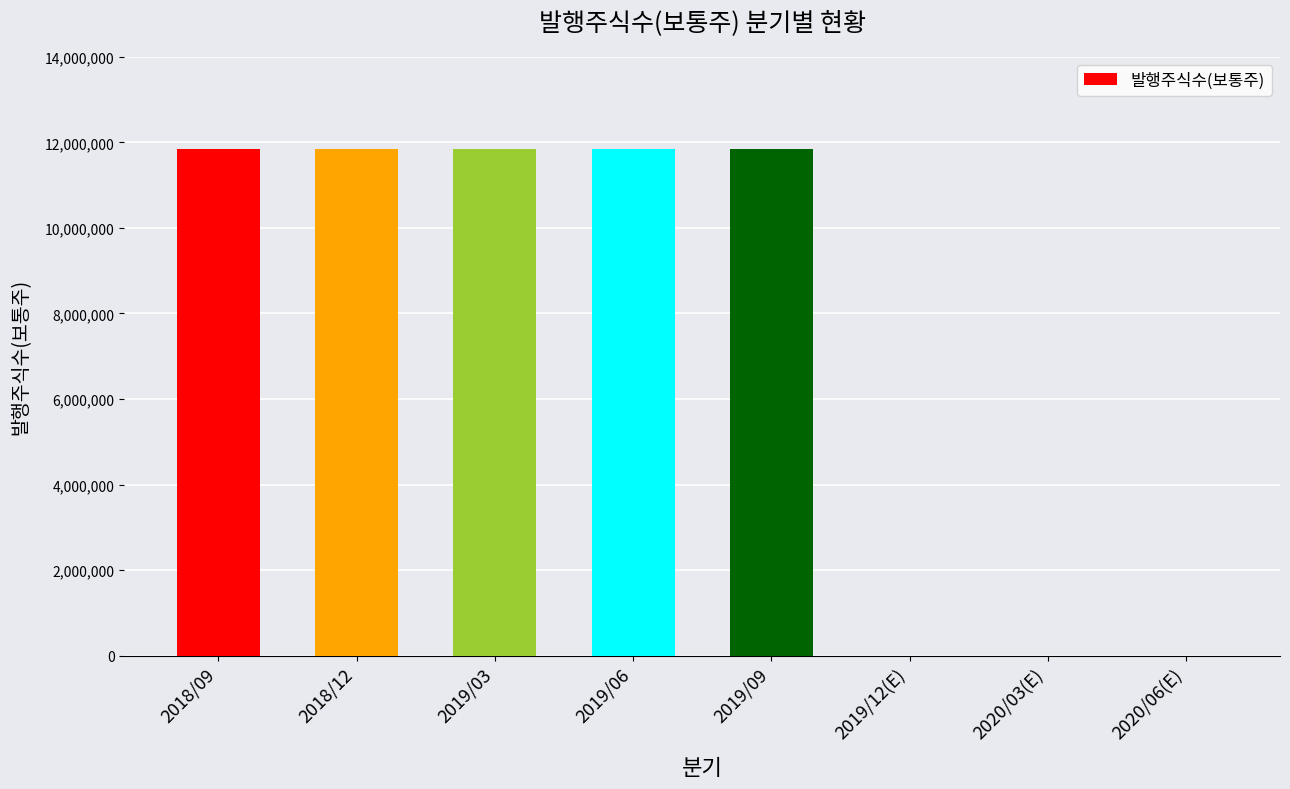

Reading right to left, what are all the values shown in this chart?

0	0	0	11846520	11846520	11846520	11846520	11846520